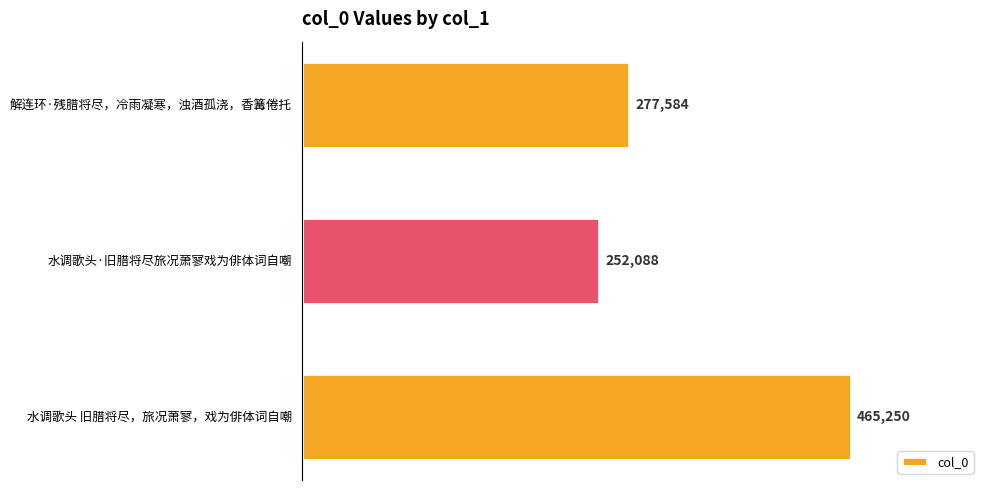

Are the bars grouped side by side (vs. stacked)?

No